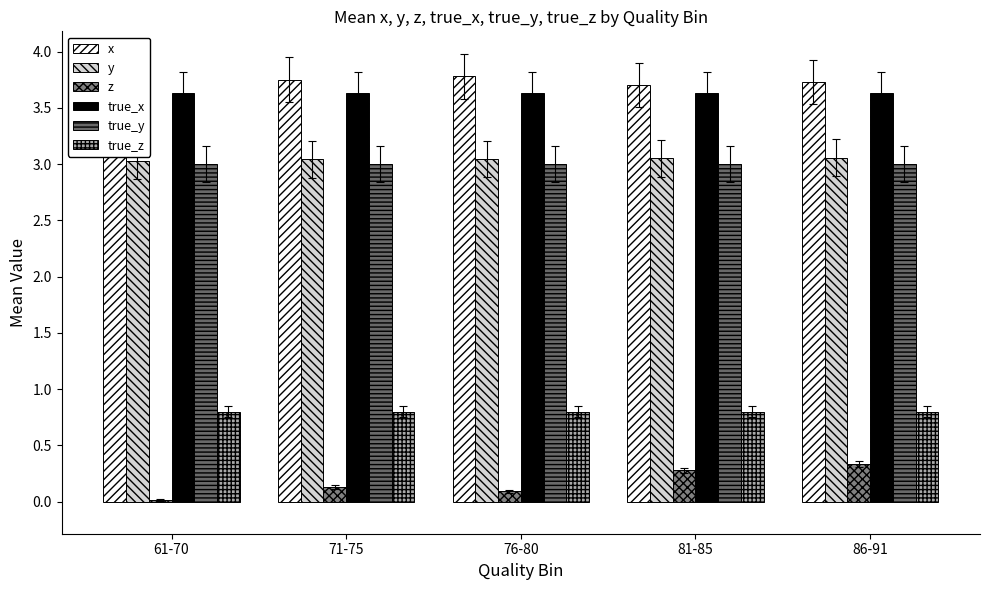

Between 71-75 and 81-85, which is larger?

71-75